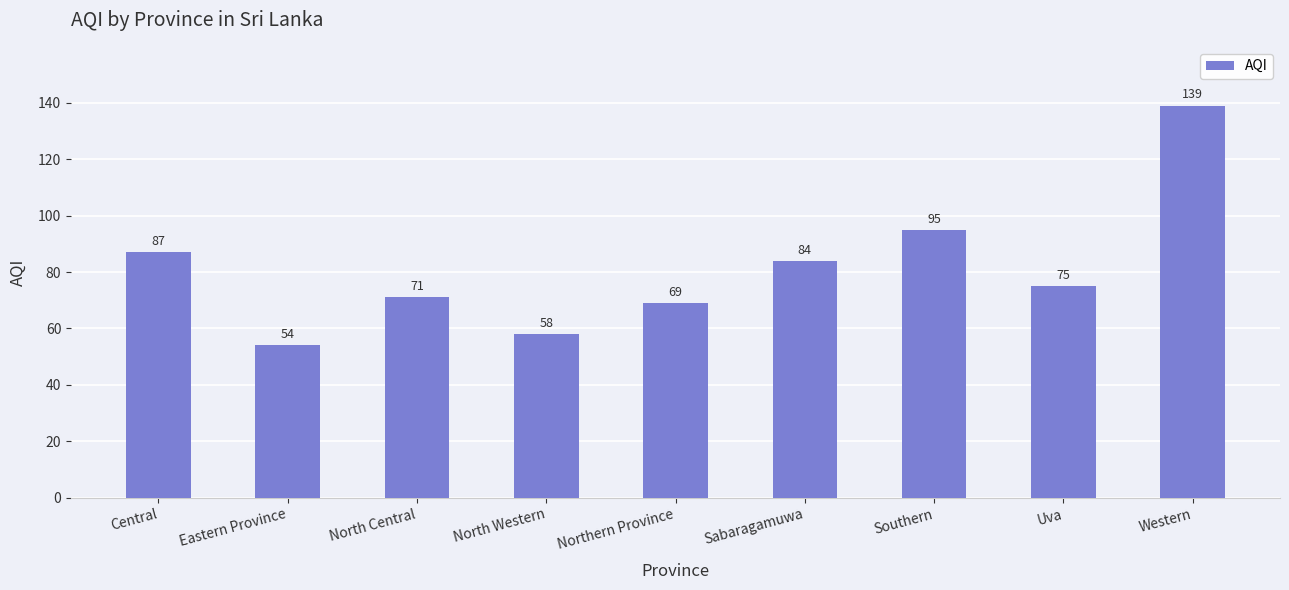

What is the difference between the values at Western and Northern Province?

70